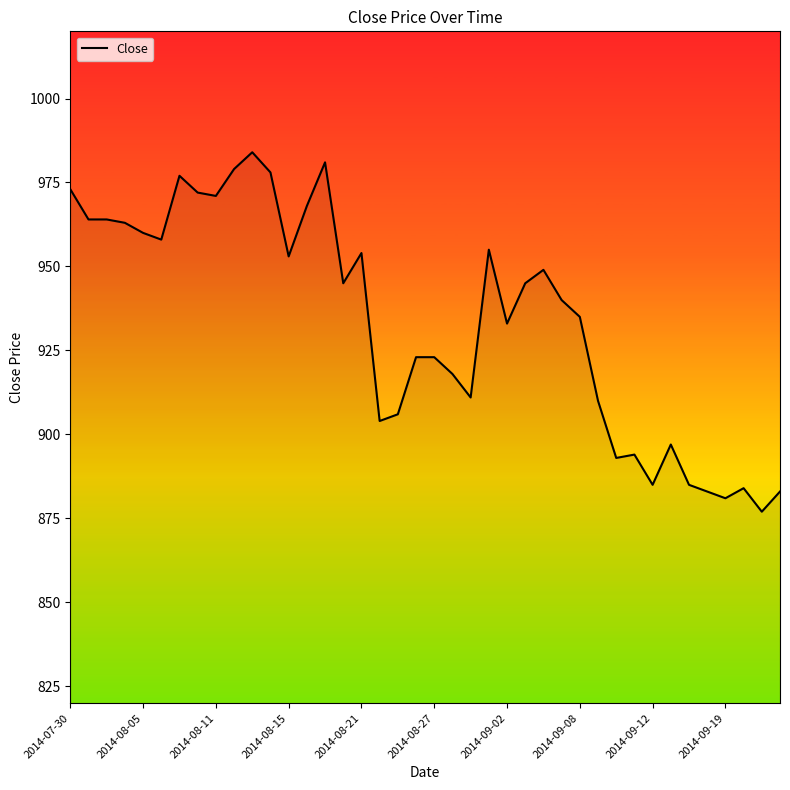

How many values are below 945?

20